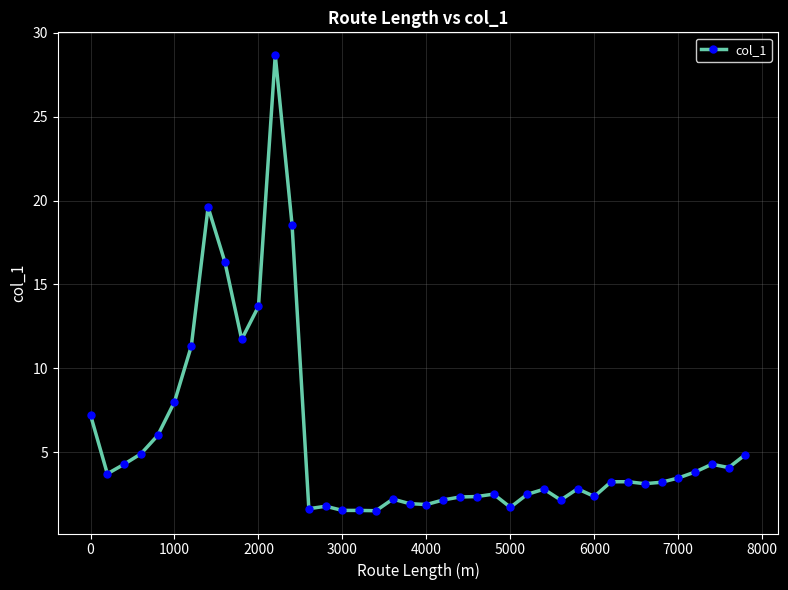

What is the difference between the second highest and second lowest values?

18.1